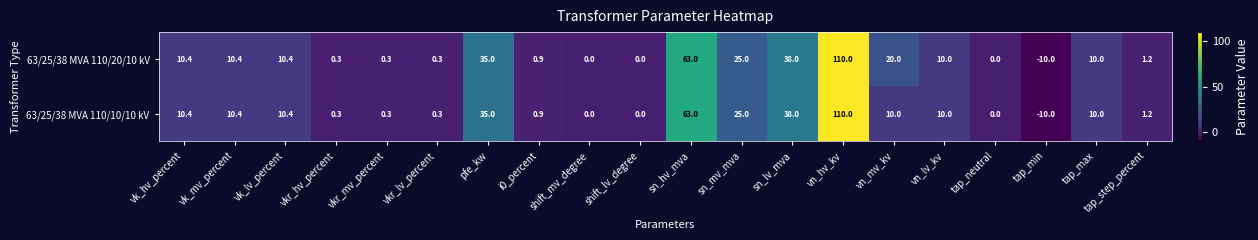

Rank the series by their average value, from highest to lowest.

63/25/38 MVA 110/20/10 kV, 63/25/38 MVA 110/10/10 kV